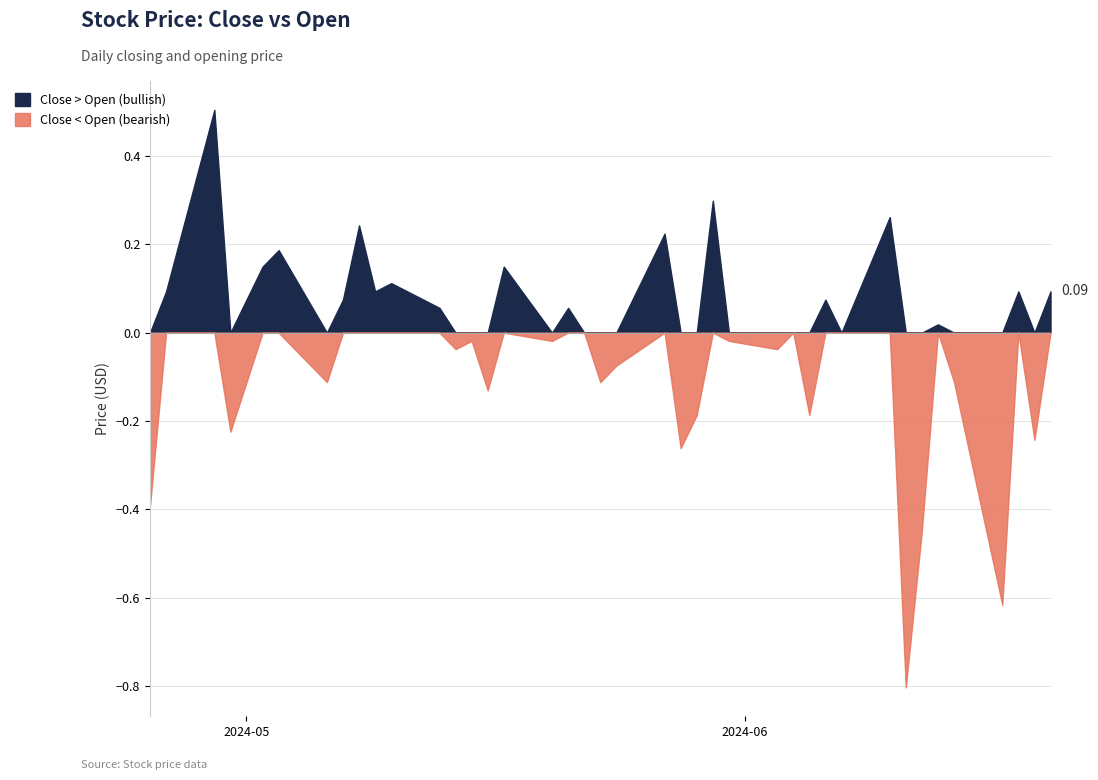

Reading left to right, extract all data points from this chart.

Close: 21.8	21.8	22.4	22.2	22.3	22.5	22.4	22.5	22.8	22.8	23.0	23.1	23.3	23.3	23.2	23.4	23.3	23.4	23.3	23.1	22.9	23.2	23.1	22.8	23.0	23.1	23.2	23.1	23.0	23.1	23.1	23.2	19.7	19.4	19.7	19.6	19.1	19.2	19.0	19.1
Open: 22.2	21.7	21.9	22.4	22.1	22.3	22.5	22.4	22.5	22.7	22.9	23.1	23.3	23.3	23.3	23.2	23.4	23.3	23.3	23.2	23.0	23.0	23.3	22.9	22.7	23.1	23.2	23.1	23.1	23.0	23.1	23.0	20.6	19.9	19.6	19.7	19.7	19.1	19.2	19.0